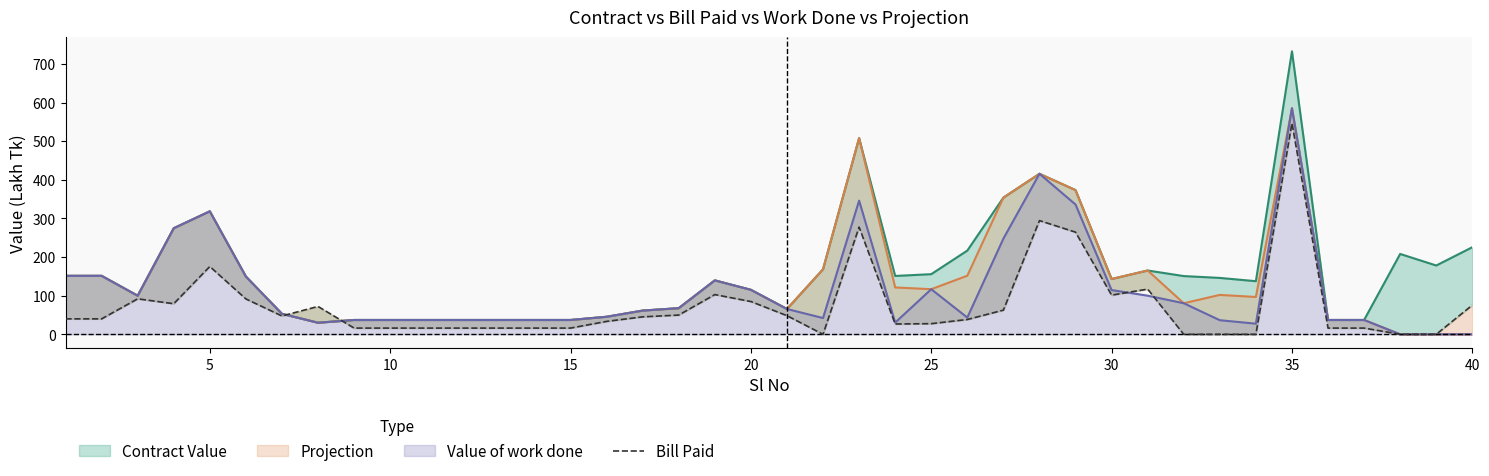

The Value of work done series shows 116.8 at 25. True or false?

True